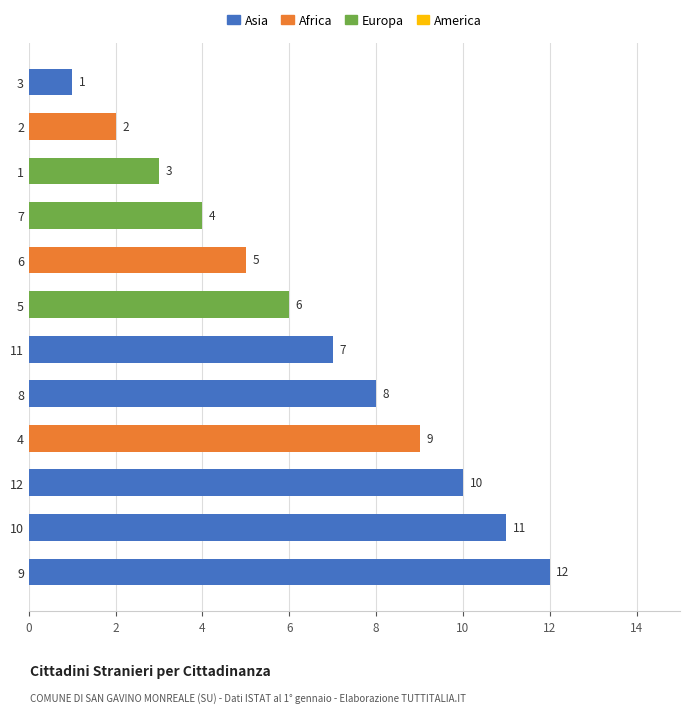

How many distinct data groups are displayed?

1